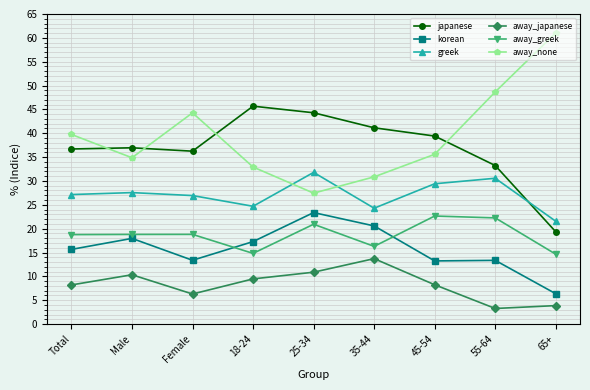

True or false: away_japanese has more than 1 points higher than both neighbors.

True